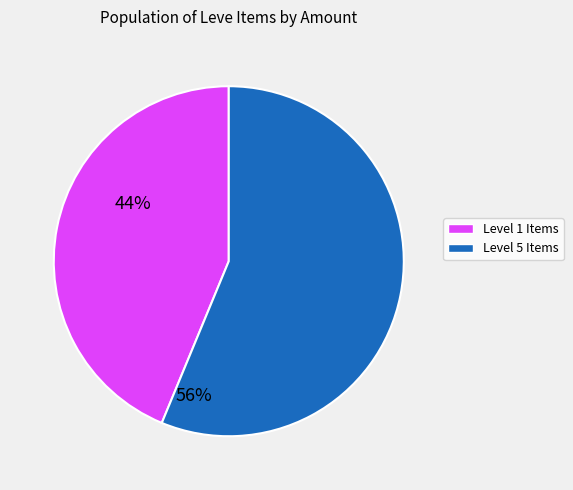

Does any single category account for the majority?

Yes